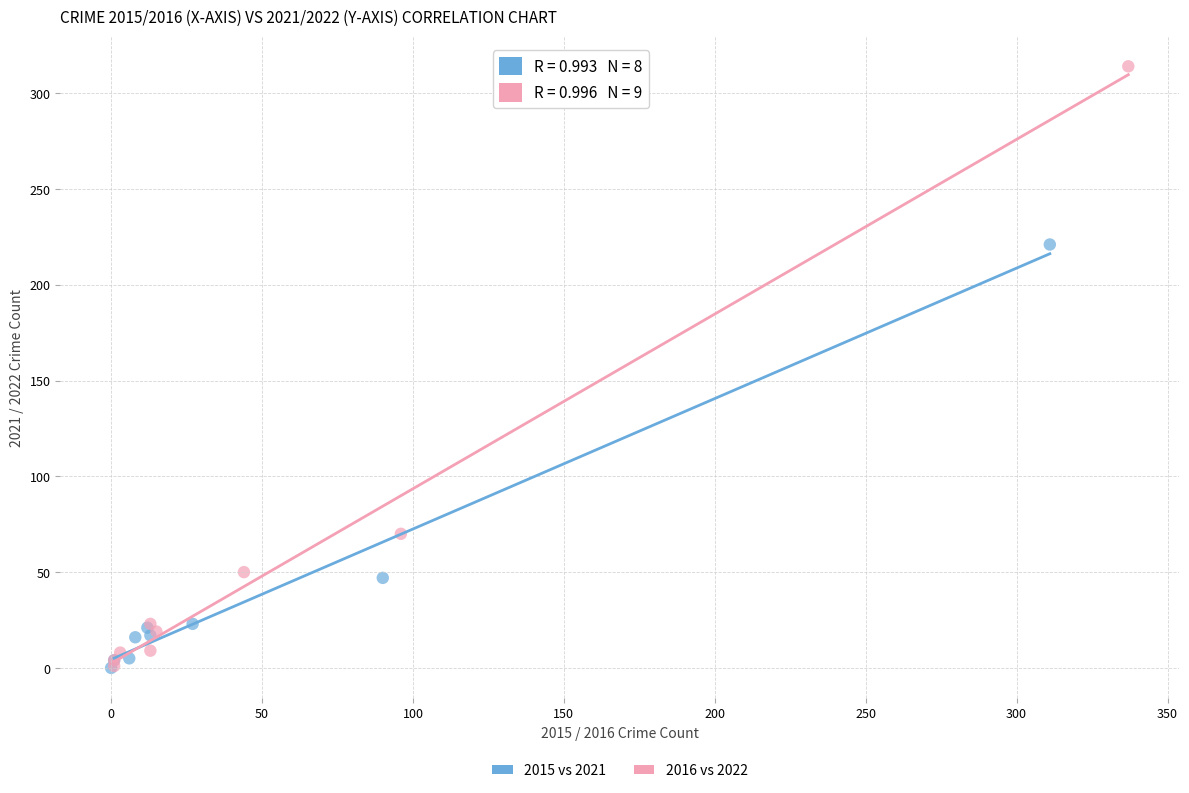

Which series contains the highest Y value?

2016 vs 2022